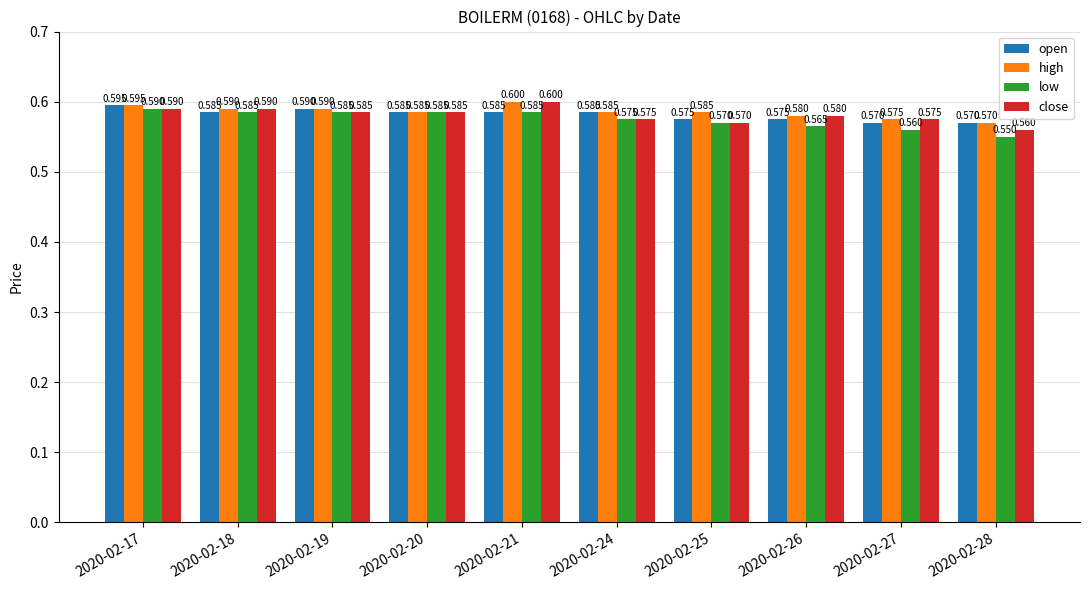

Reading left to right, what are all the values shown in this chart?

open: 2020-02-17=0.6	2020-02-18=0.6	2020-02-19=0.6	2020-02-20=0.6	2020-02-21=0.6	2020-02-24=0.6	2020-02-25=0.6	2020-02-26=0.6	2020-02-27=0.6	2020-02-28=0.6
high: 2020-02-17=0.6	2020-02-18=0.6	2020-02-19=0.6	2020-02-20=0.6	2020-02-21=0.6	2020-02-24=0.6	2020-02-25=0.6	2020-02-26=0.6	2020-02-27=0.6	2020-02-28=0.6
low: 2020-02-17=0.6	2020-02-18=0.6	2020-02-19=0.6	2020-02-20=0.6	2020-02-21=0.6	2020-02-24=0.6	2020-02-25=0.6	2020-02-26=0.6	2020-02-27=0.6	2020-02-28=0.6
close: 2020-02-17=0.6	2020-02-18=0.6	2020-02-19=0.6	2020-02-20=0.6	2020-02-21=0.6	2020-02-24=0.6	2020-02-25=0.6	2020-02-26=0.6	2020-02-27=0.6	2020-02-28=0.6